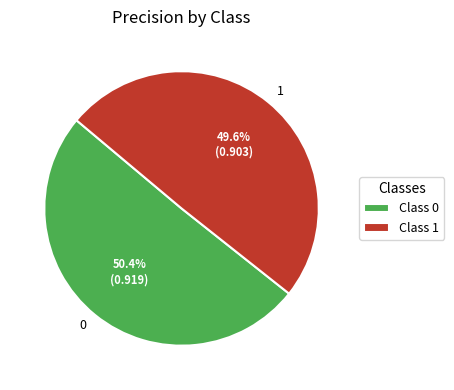

Does any single category account for the majority?

Yes